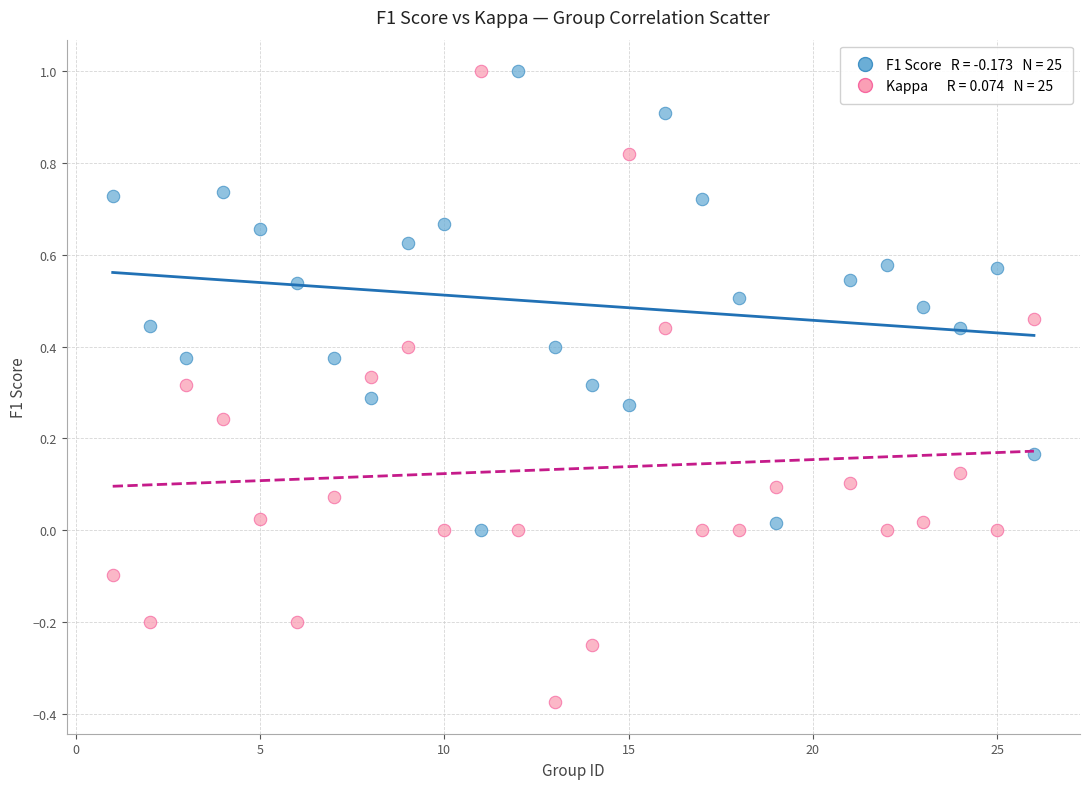

Across all data points, what is the range of X values (max minus min)?

25.0